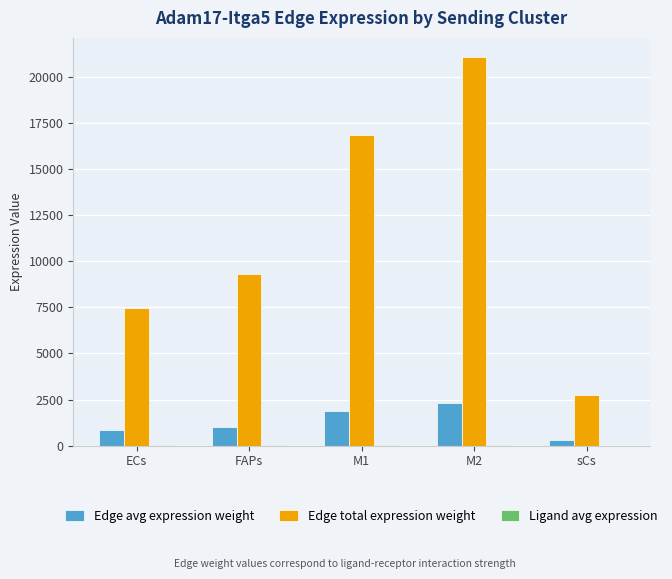

Which series changed the most between M1 and M2?

Edge total expression weight